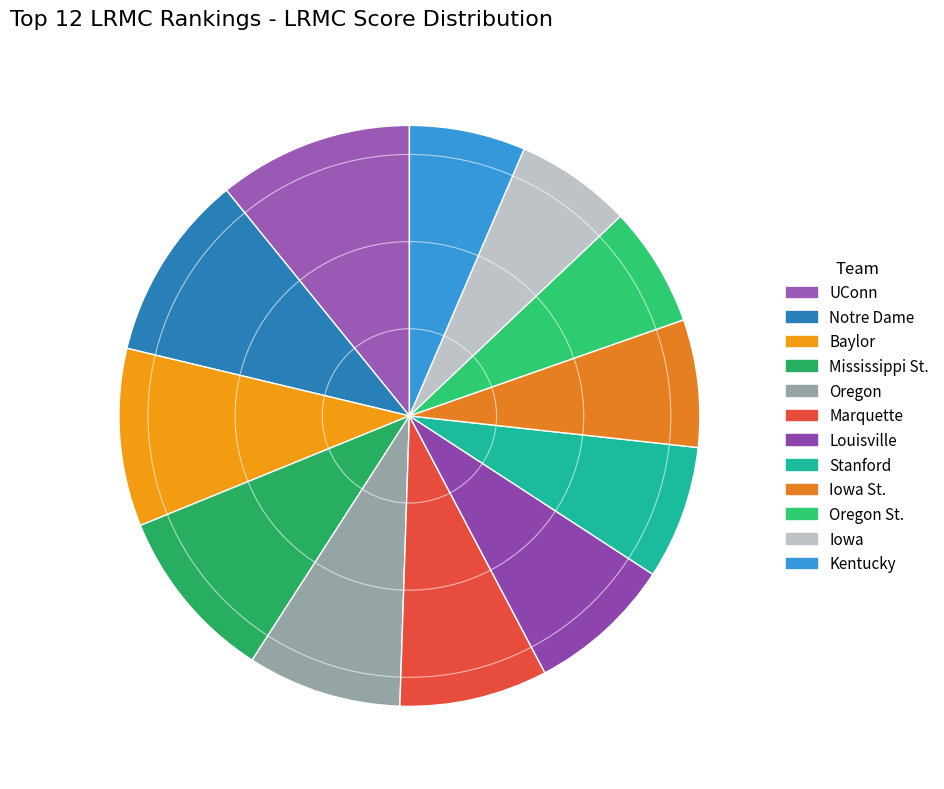

The Louisville slice represents 8% of the pie. True or false?

True